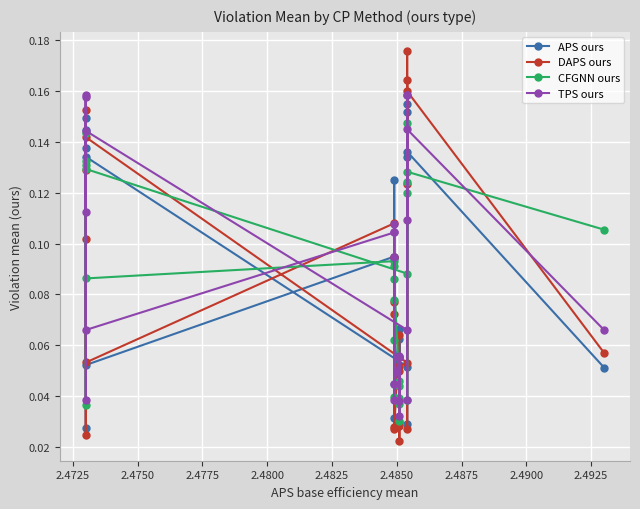

True or false: DAPS ours and CFGNN ours intersect in this chart.

True